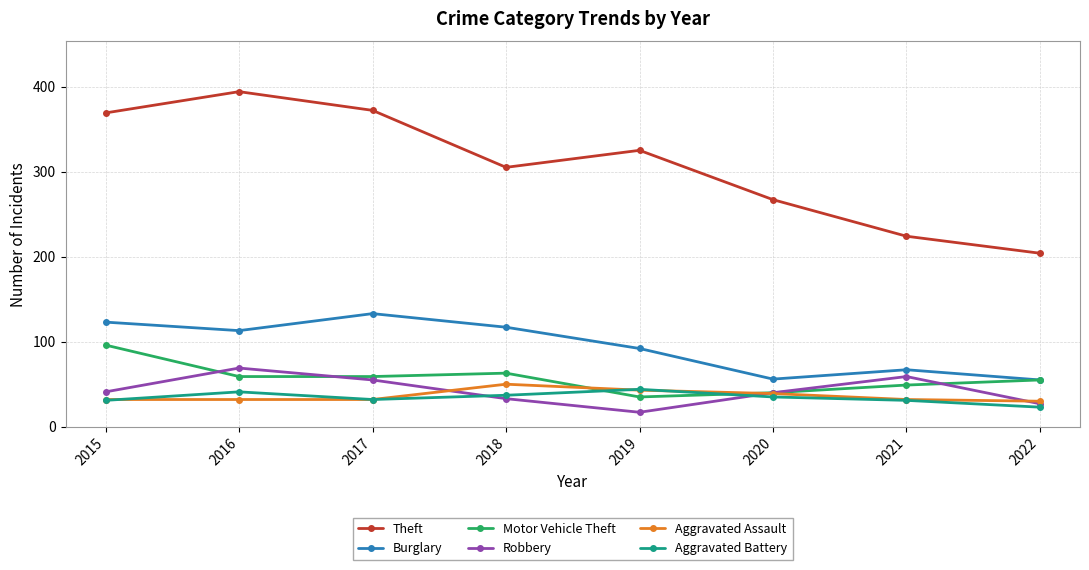

What is the total value across all series at 2018?

605